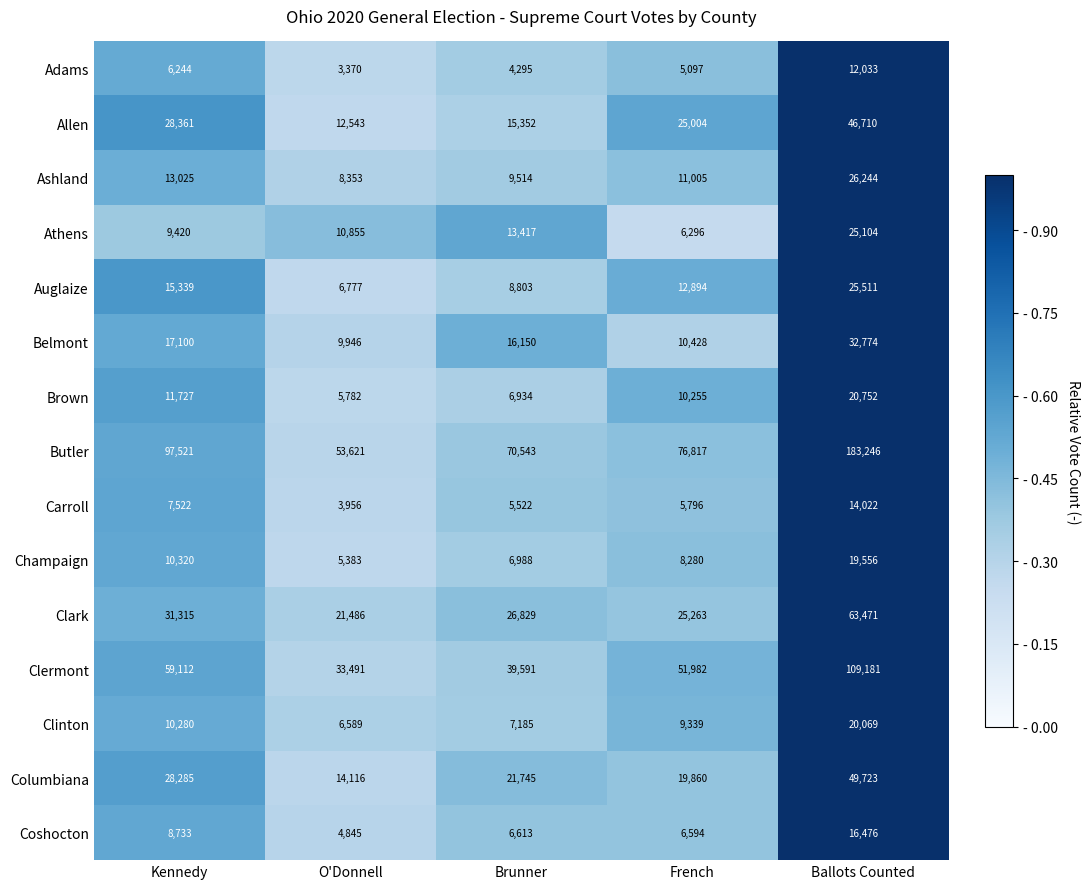

Where is Auglaize nearest to the value 16144?

Kennedy